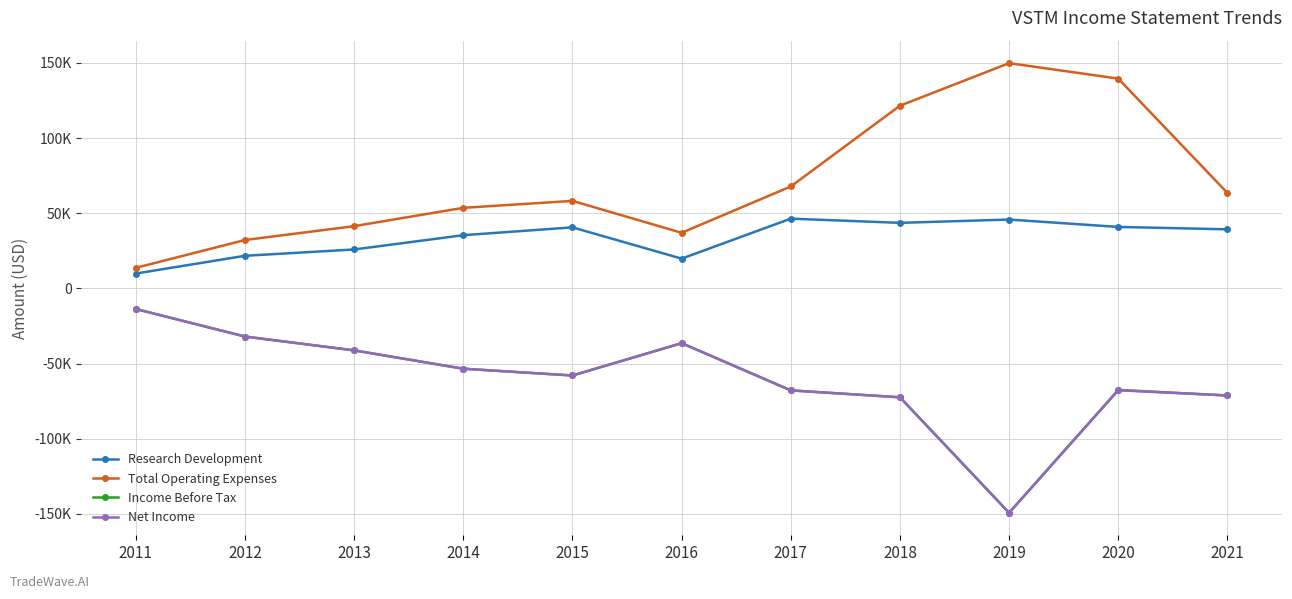

What are all the series names shown in the legend?

Research Development, Total Operating Expenses, Income Before Tax, Net Income